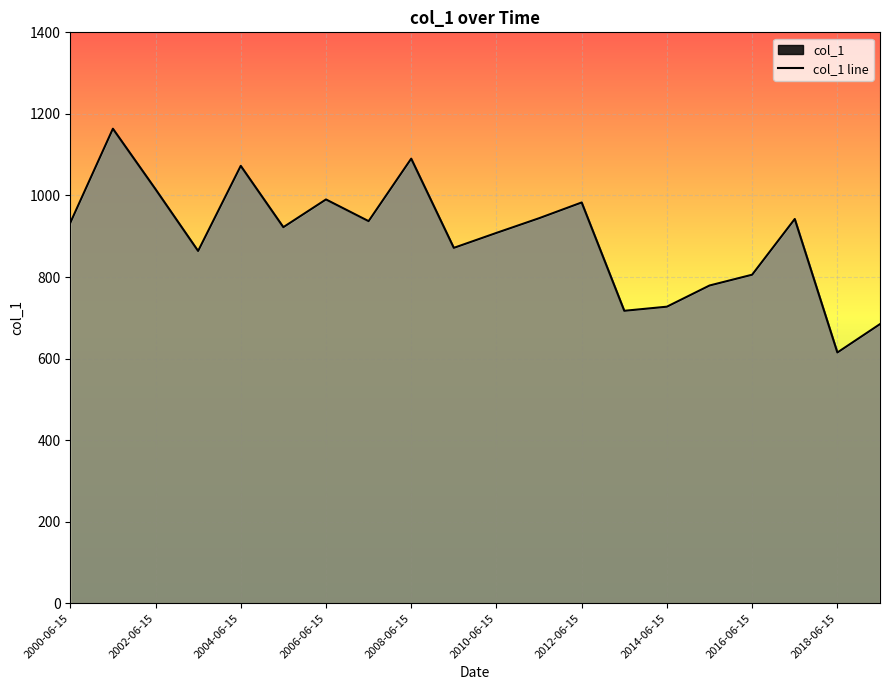

What is the label of the 12th point from the right?

2008-06-15